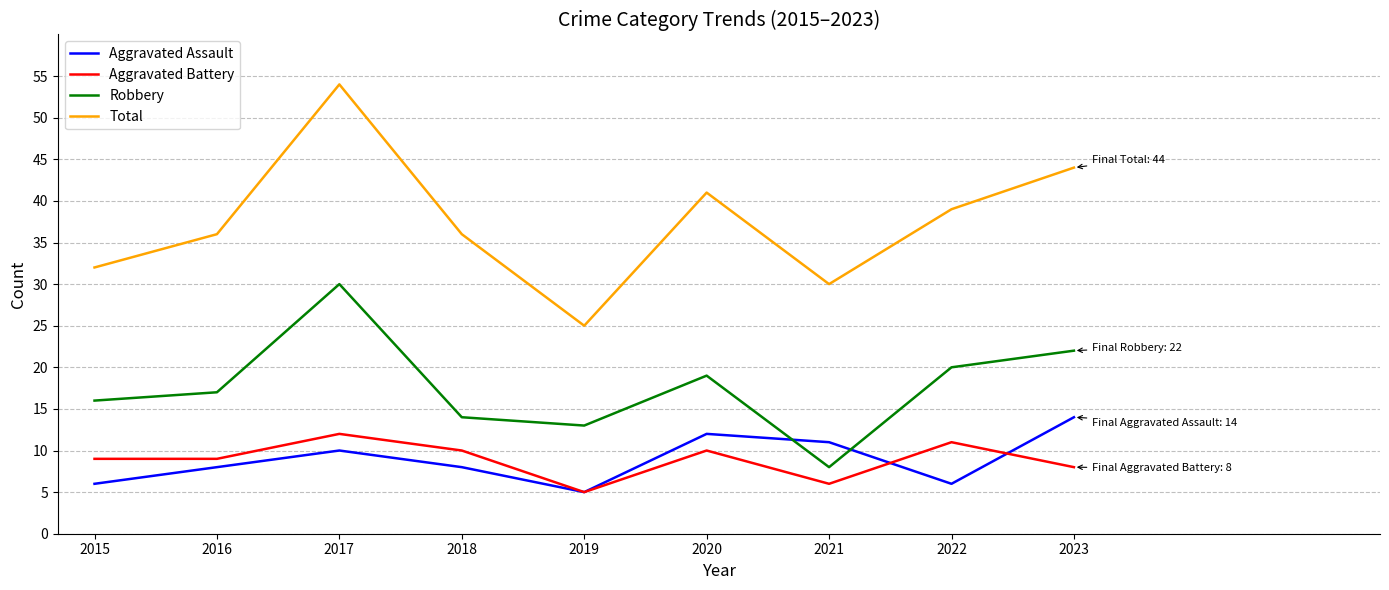

Which series changed the most between 2017 and 2019?

Total